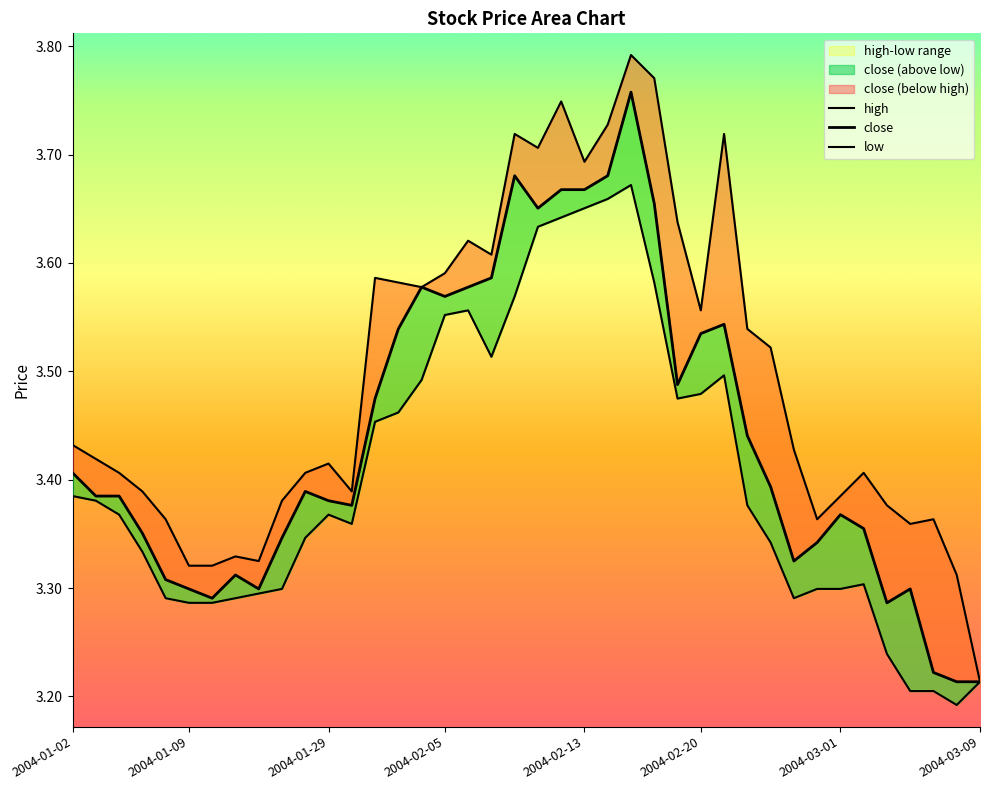

What is the sum of all high values?

139.8